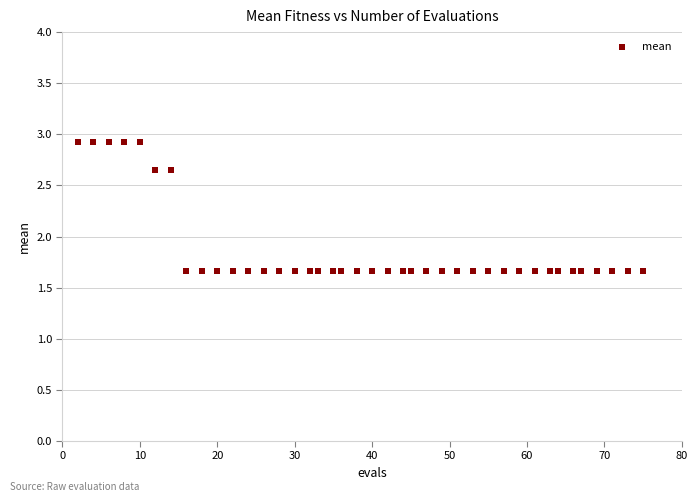

What is the range of Y values (max minus min)?

1.3